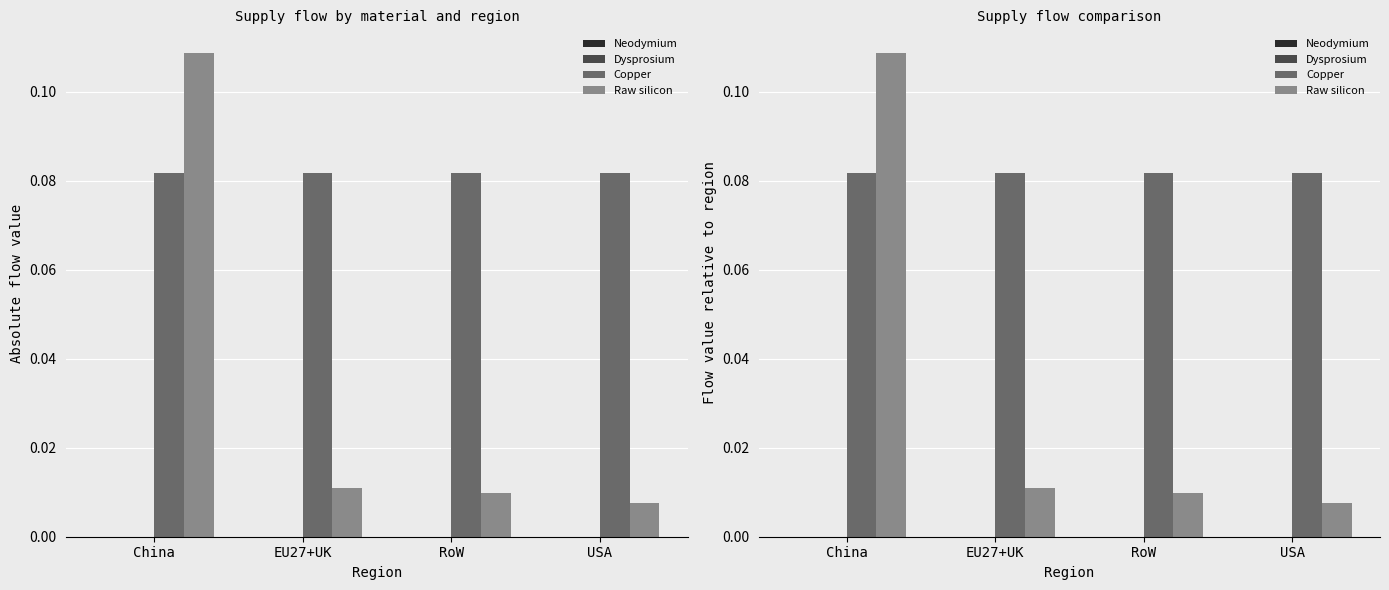

What is the difference between the maximum and minimum values in the Raw silicon series?

0.1